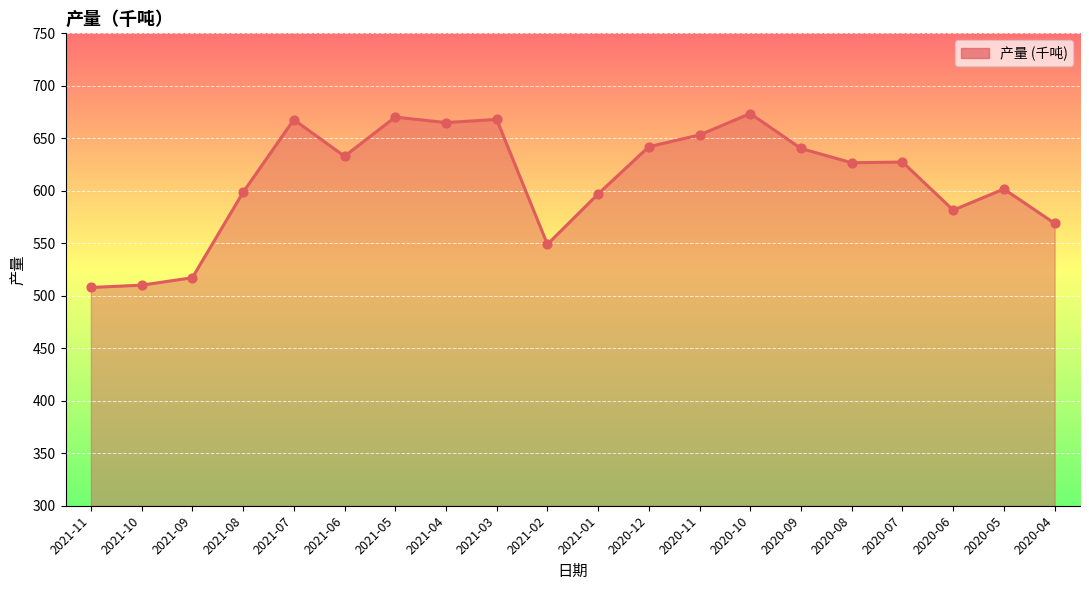

What is the change in value from 2021-07 to 2020-05?

-66.1